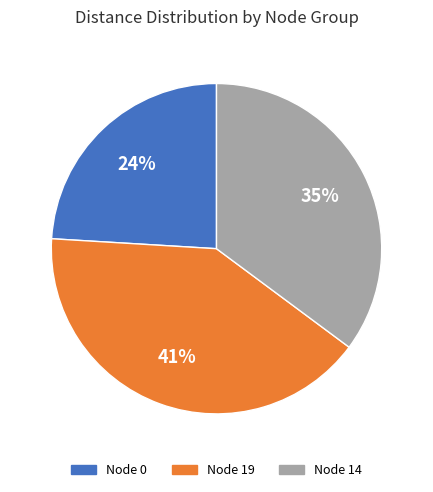

True or false: Node 0 accounts for 24% of the total.

True